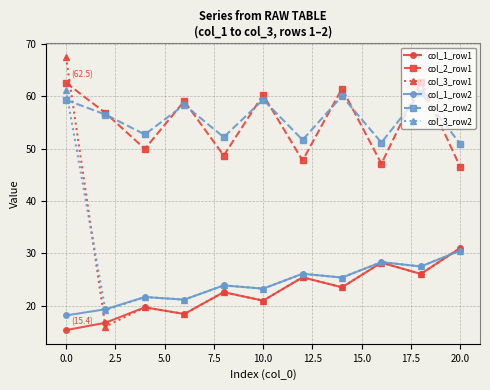

What is the value of the col_1_row1 point at the 10th from the left?

26.1